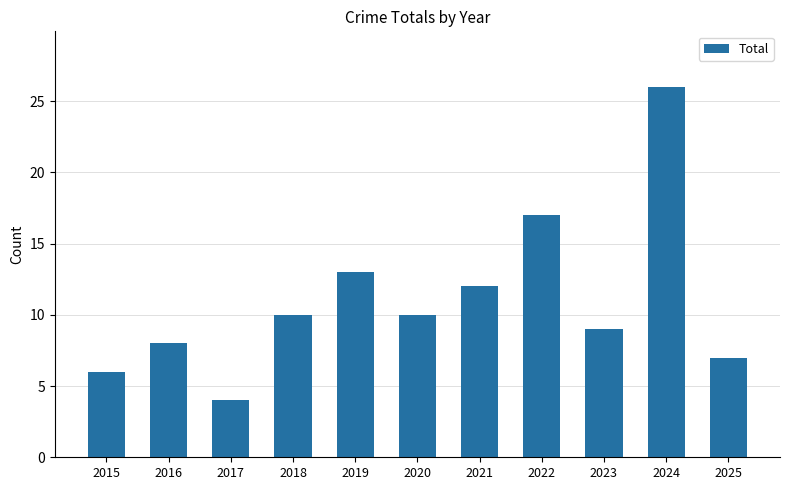

Which label corresponds to the smallest value in the chart?

2017